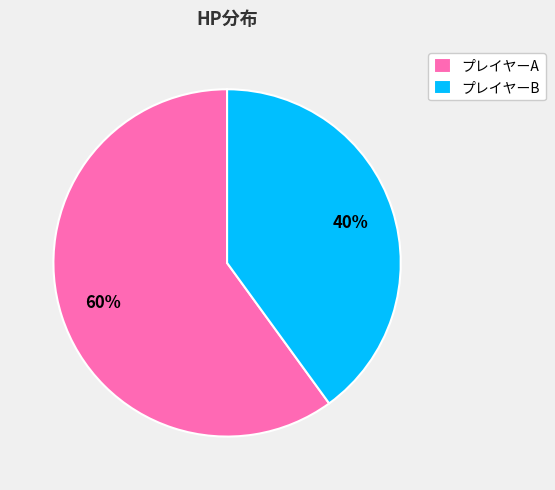

To the nearest percent, what is the combined percentage of プレイヤーB and プレイヤーA?

100%